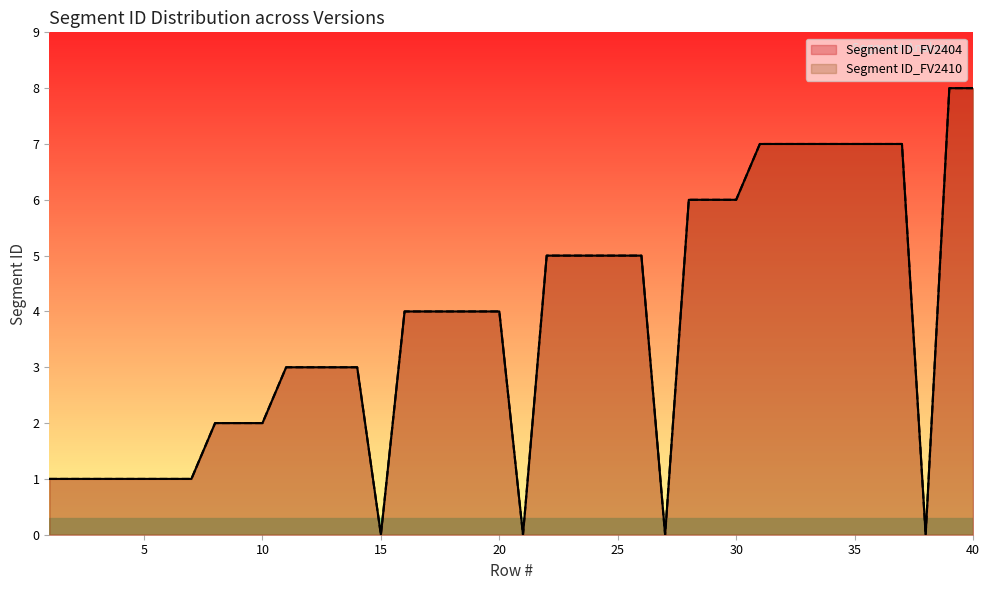

Reading right to left, list all the values displayed in this chart.

Segment ID_FV2404: 40=8	39=8	38=0	37=7	36=7	35=7	34=7	33=7	32=7	31=7	30=6	29=6	28=6	27=0	26=5	25=5	24=5	23=5	22=5	21=0	20=4	19=4	18=4	17=4	16=4	15=0	14=3	13=3	12=3	11=3	10=2	9=2	8=2	7=1	6=1	5=1	4=1	3=1	2=1	1=1
Segment ID_FV2410: 40=8	39=8	38=0	37=7	36=7	35=7	34=7	33=7	32=7	31=7	30=6	29=6	28=6	27=0	26=5	25=5	24=5	23=5	22=5	21=0	20=4	19=4	18=4	17=4	16=4	15=0	14=3	13=3	12=3	11=3	10=2	9=2	8=2	7=1	6=1	5=1	4=1	3=1	2=1	1=1